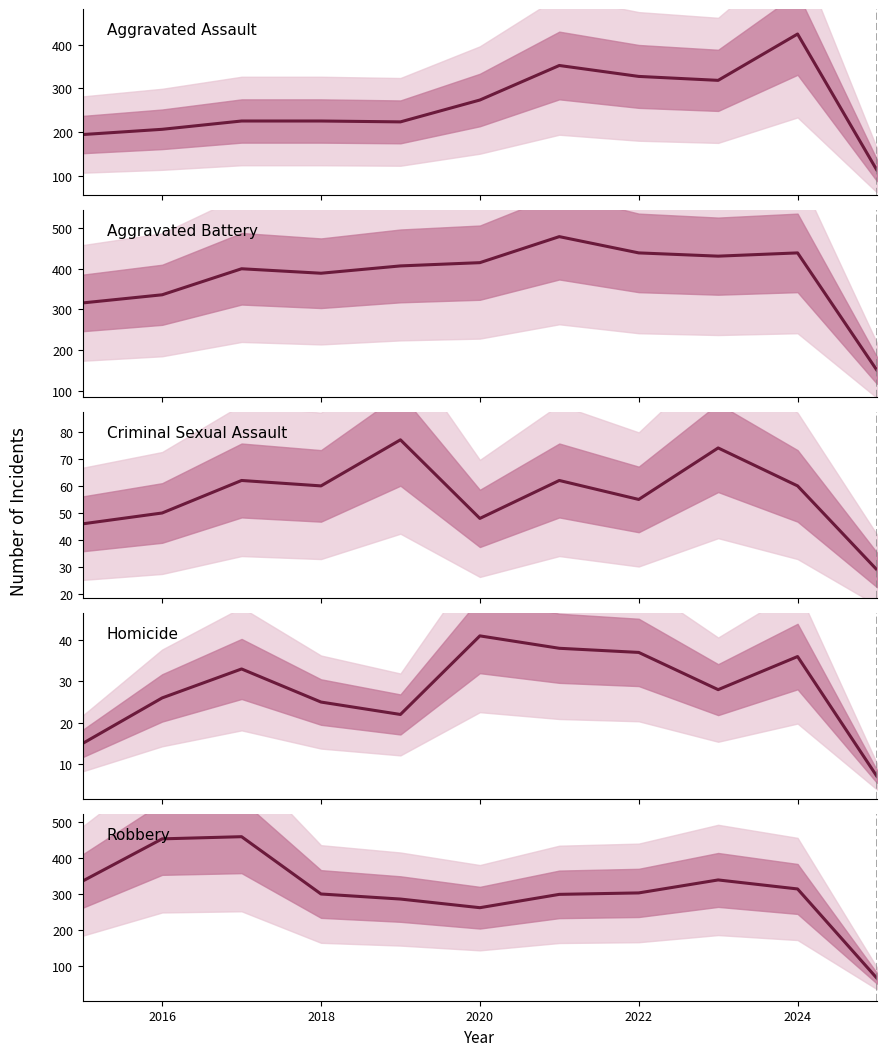

At how many categories does at least one series exceed 27?

11